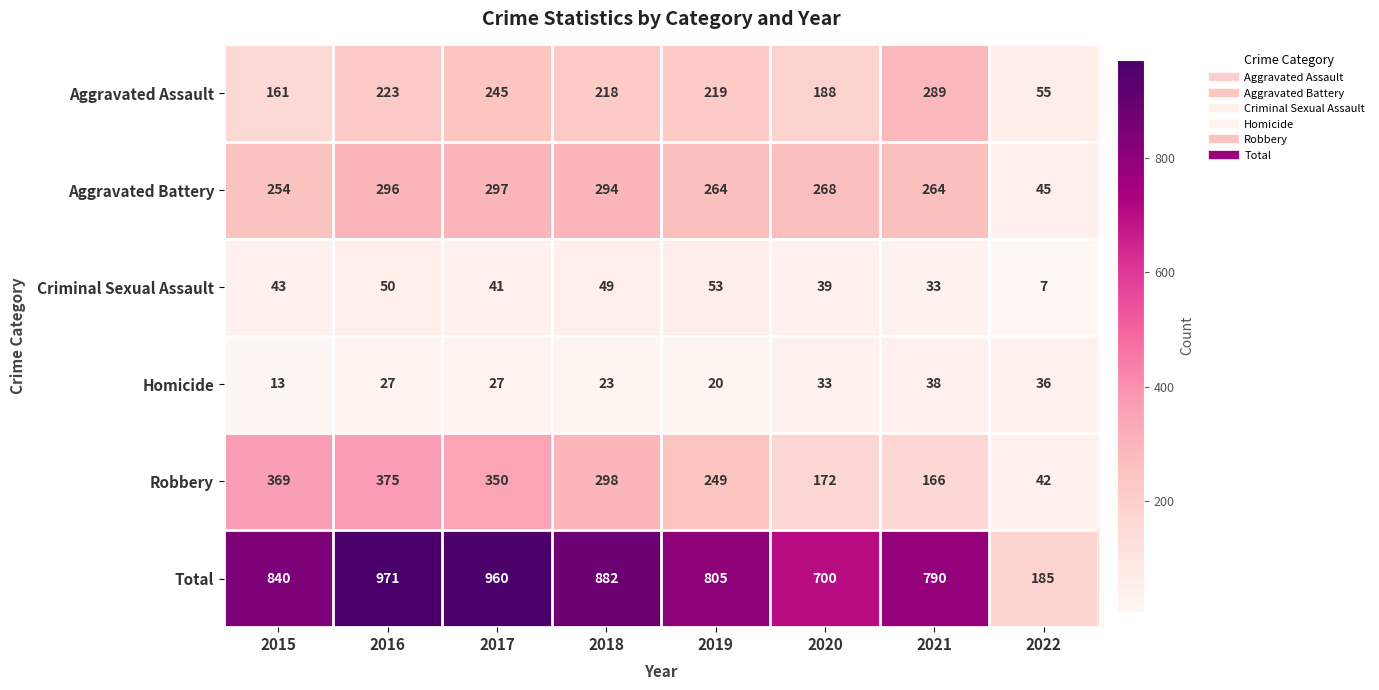

Is it true that Homicide equals 16 at 2017?

False